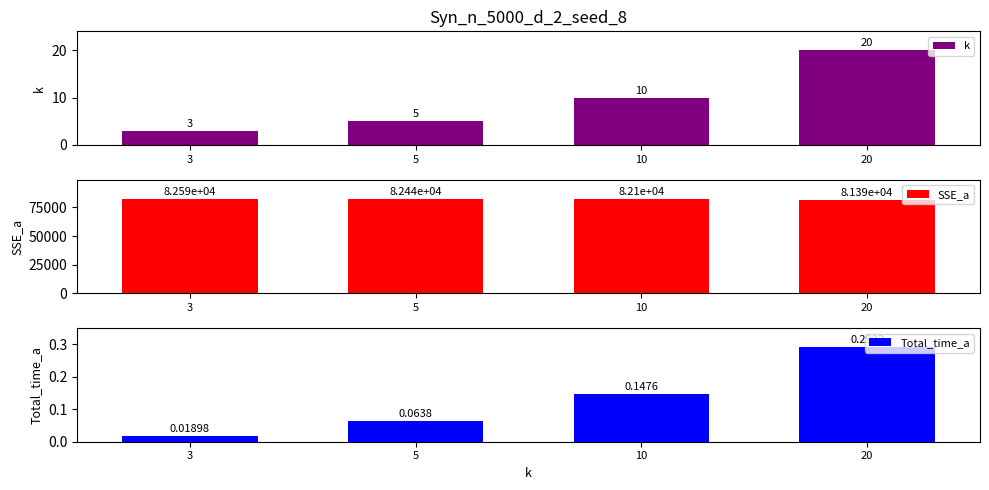

What is the difference between the second highest and second lowest values in the Total_time_a series?

0.1